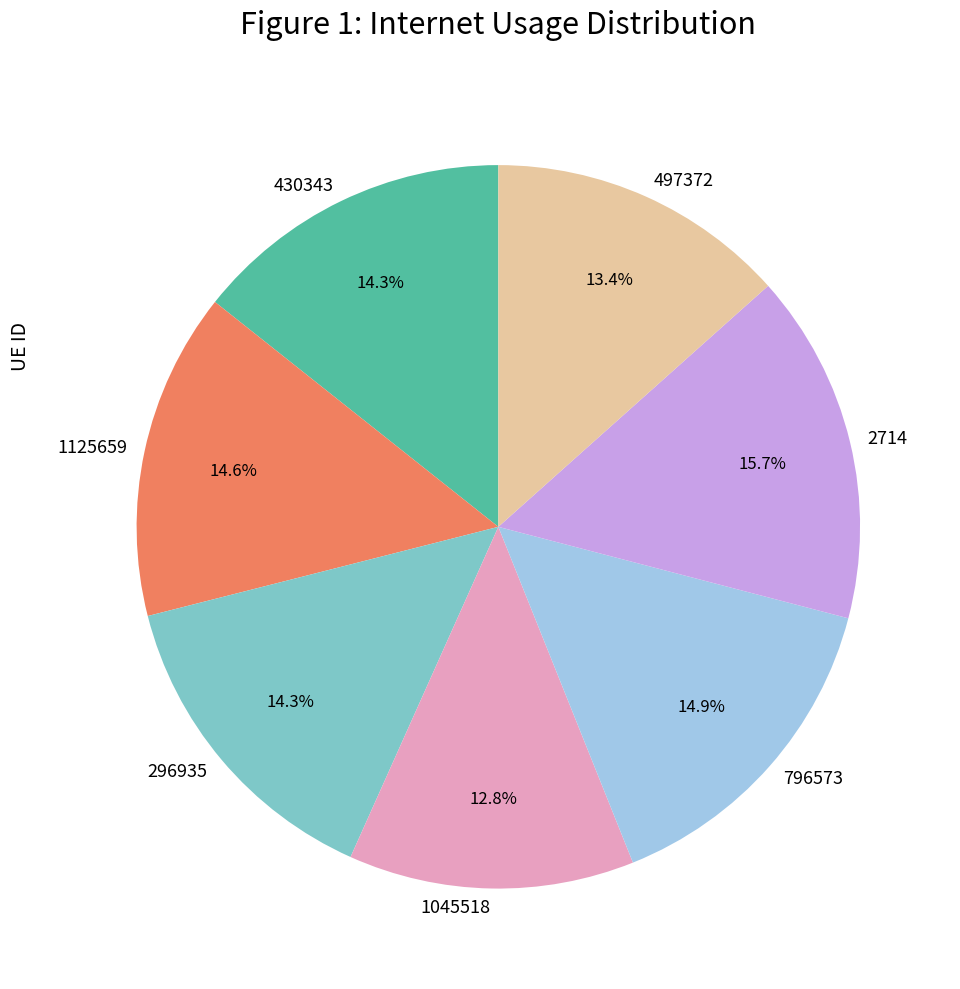

To the nearest percent, what is the average slice percentage?

14%